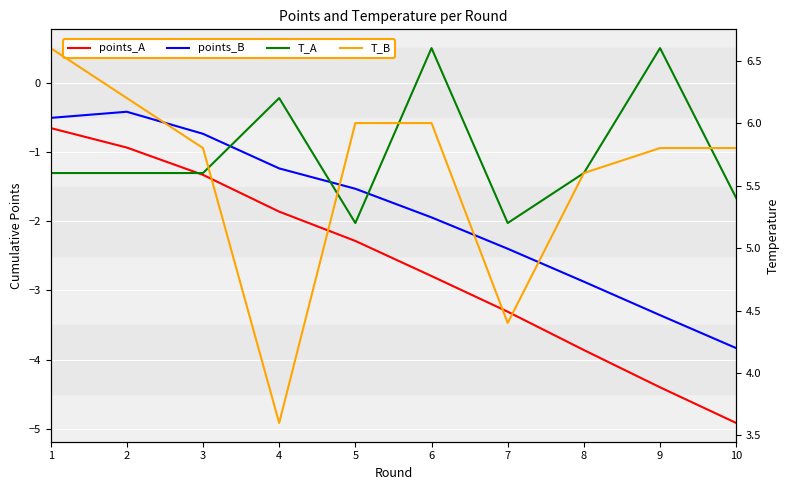

True or false: T_B has a value of 5.8 at 10.

True